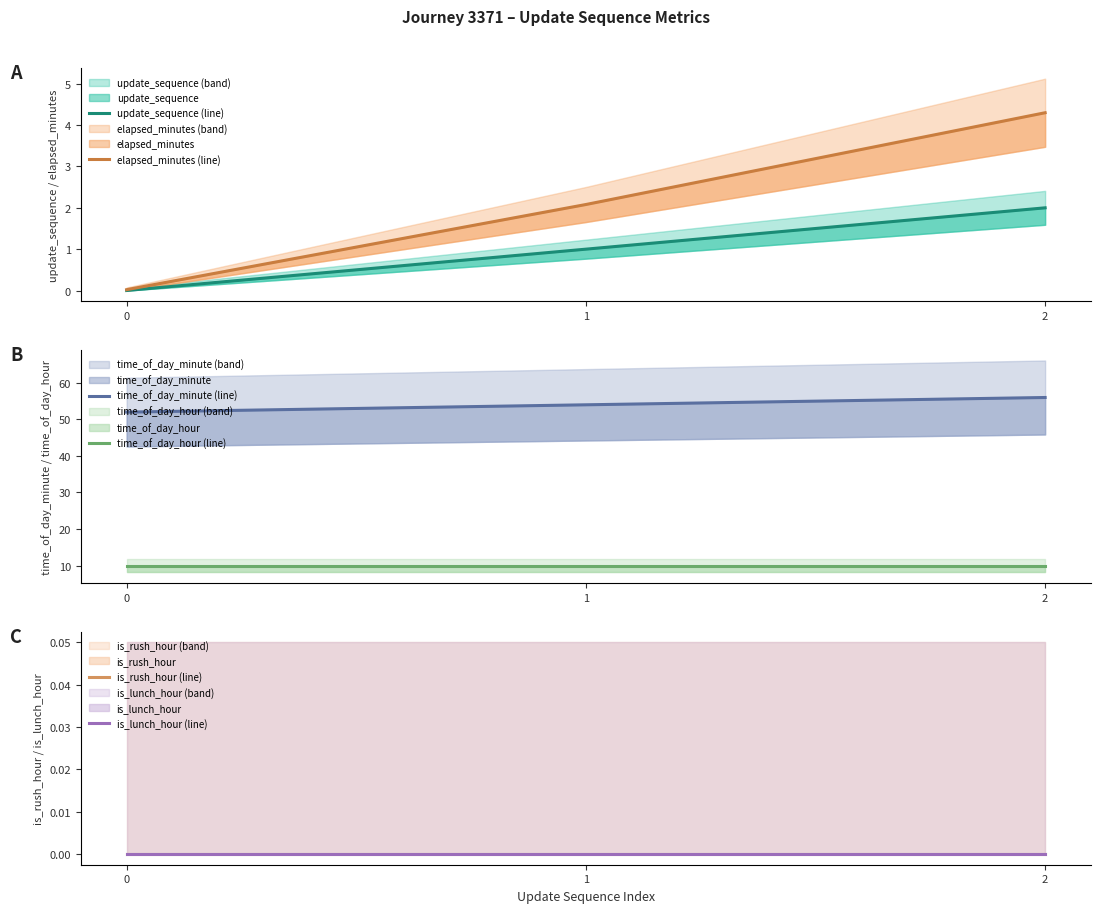

Is it true that elapsed_minutes (line) equals 4.3 at 2?

True